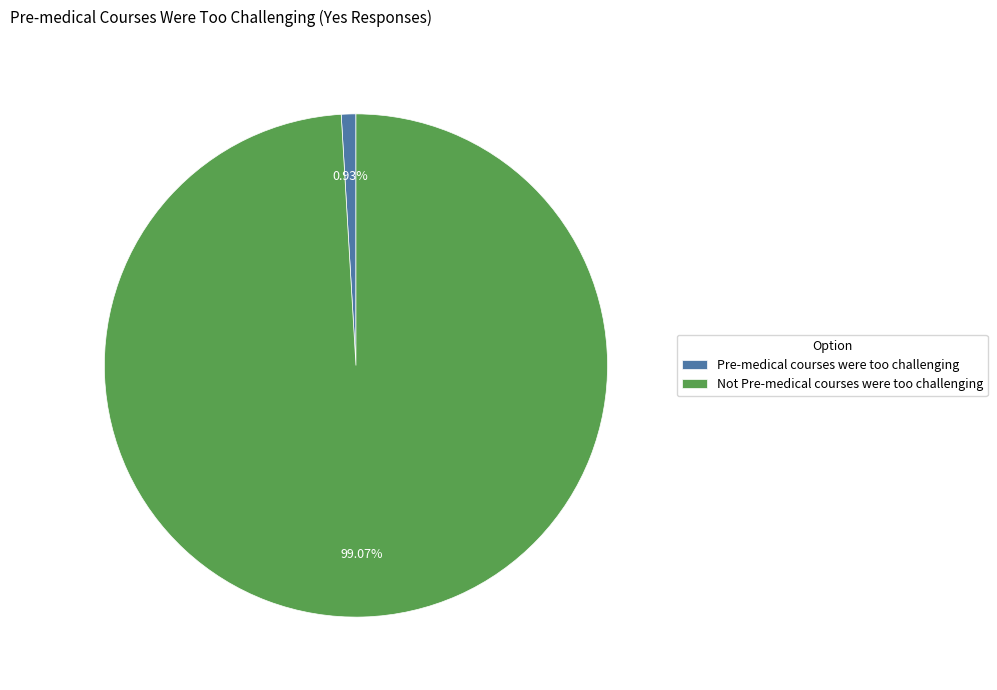

Which slice is the smallest?

Pre-medical courses were too challenging